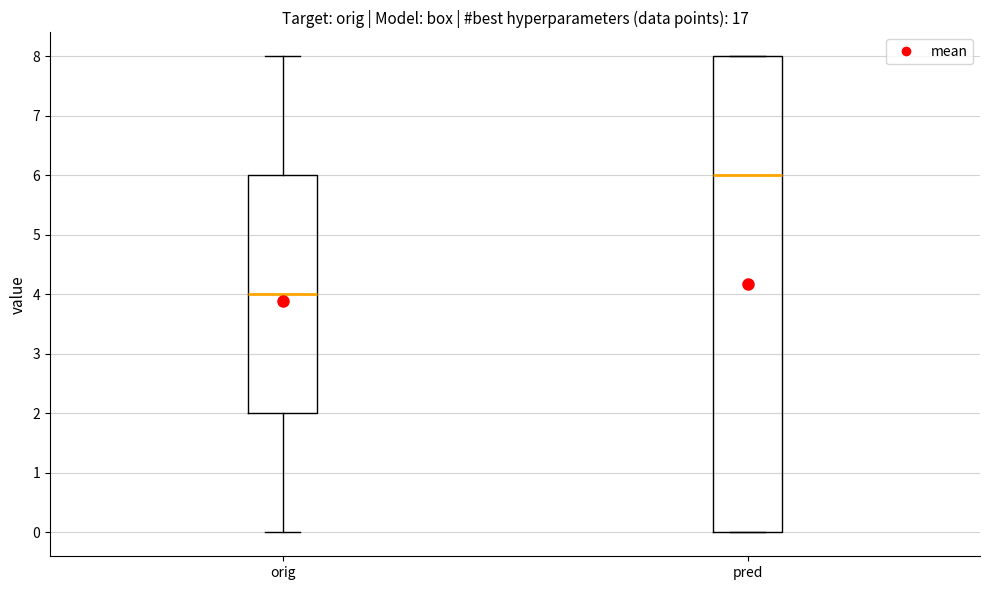

Reading left to right, transcribe this box plot: for each box, give where its median line is, the range the box spans, and where its two whiskers end, as read against the y-axis. The values are not printed on the chart, so give them approximately, as read against the axis.

orig: median 4, box 2 to 6, whiskers 0 to 8
pred: median 6, box 0 to 8, whiskers 0 to 8